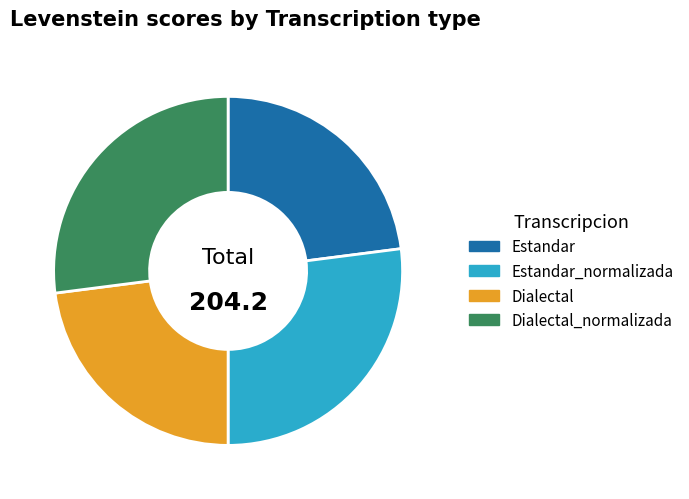

Which has a higher value, Estandar or Dialectal_normalizada?

Dialectal_normalizada